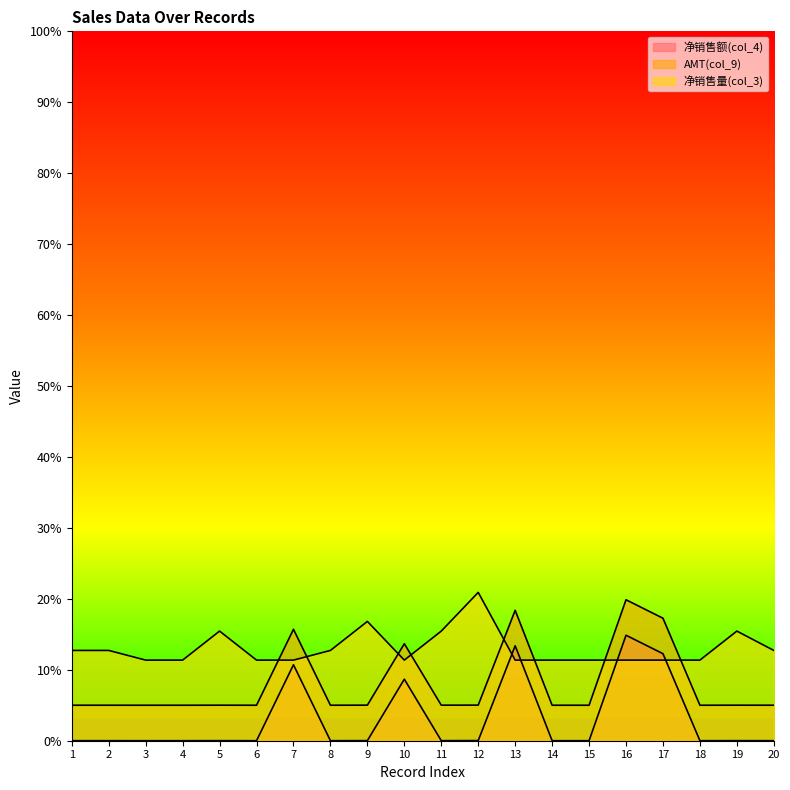

The 净销售额(col_4) series shows 0.0 at 6. True or false?

False